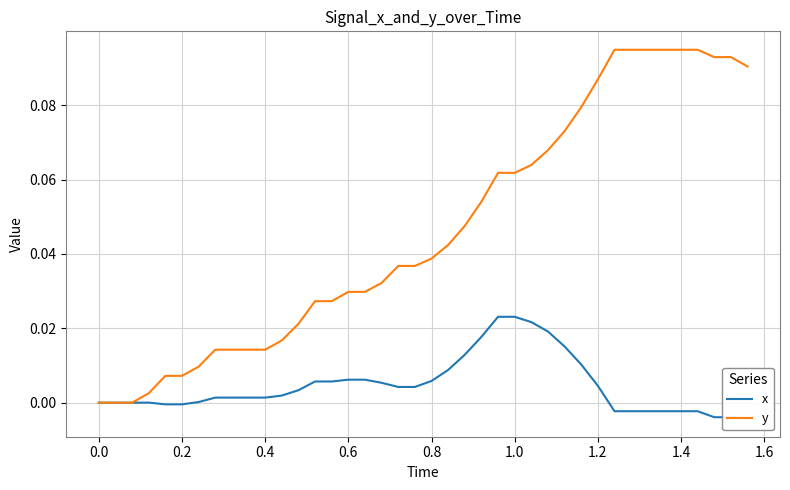

Does the chart have visible grid lines?

Yes